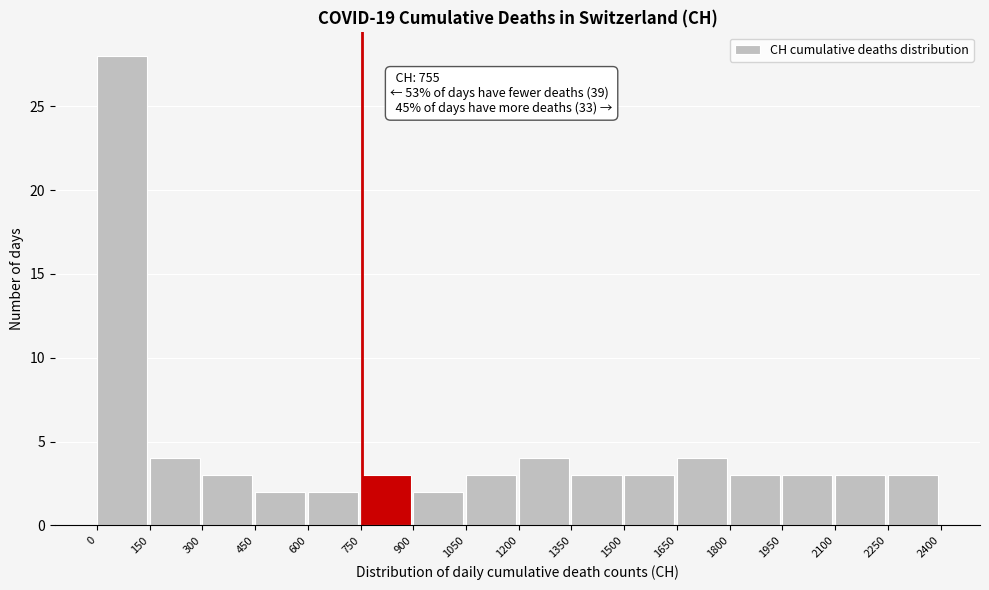

Over which range of the x-axis is the bar tallest?

0 to 150